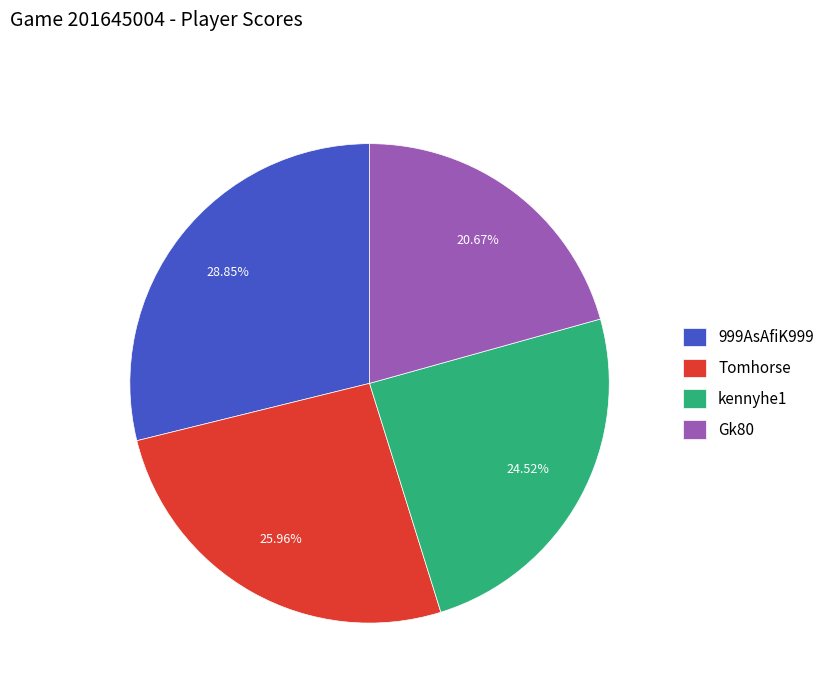

How many slices are in this pie chart?

4